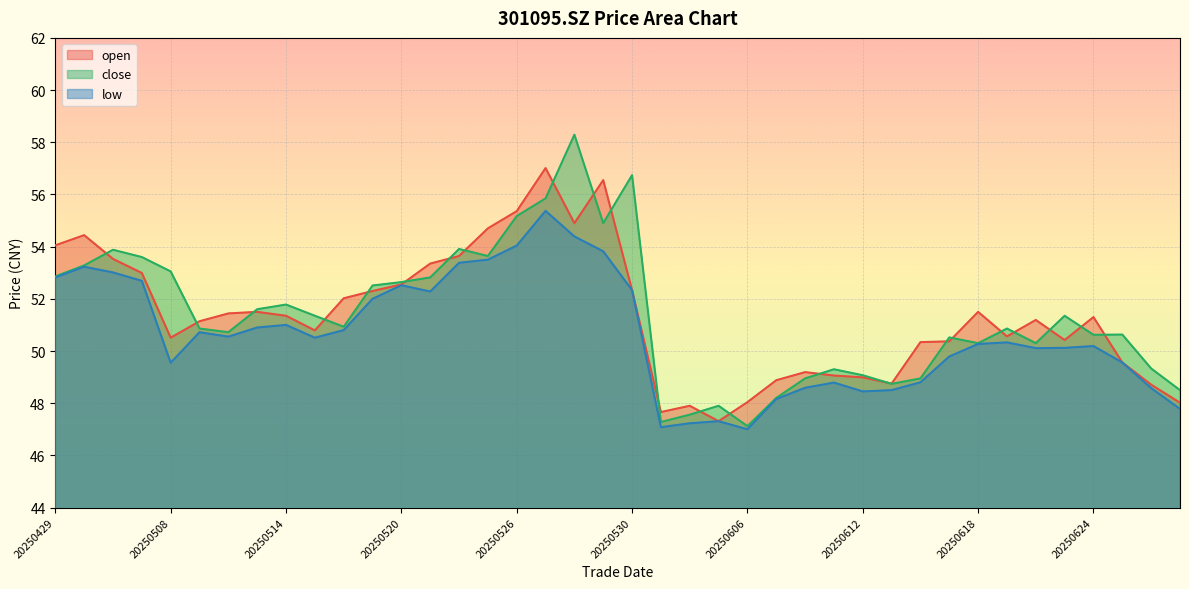

At which label does close reach its minimum?

20250606